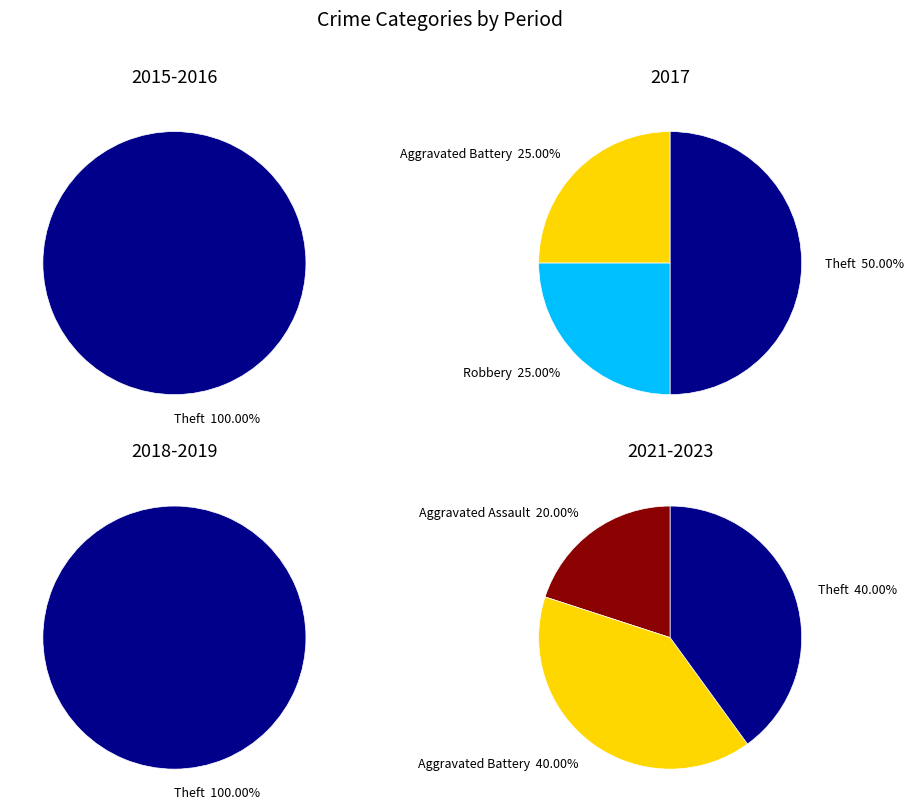

Combined, do Aggravated Battery and Aggravated Assault account for over 50%?

No